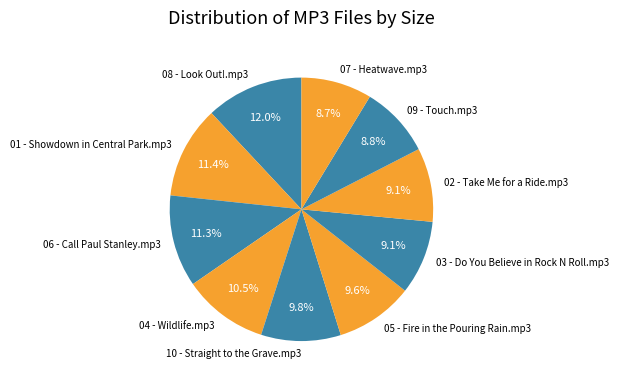

What portion of the pie excludes 03 - Do You Believe in Rock N Roll.mp3?

90.9%